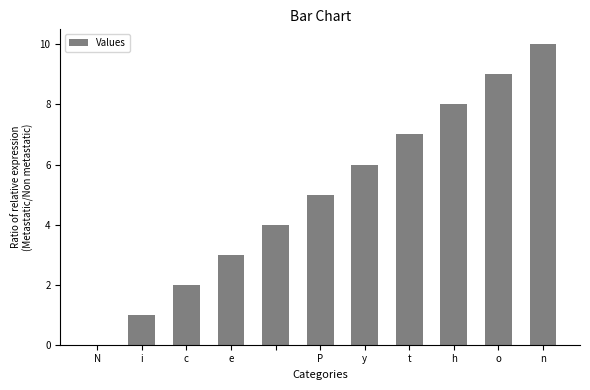

What is the greatest value displayed?

10